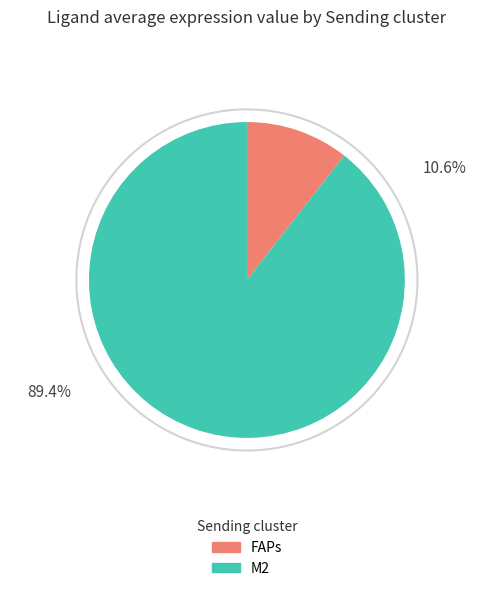

Which category has the biggest portion of the pie?

M2